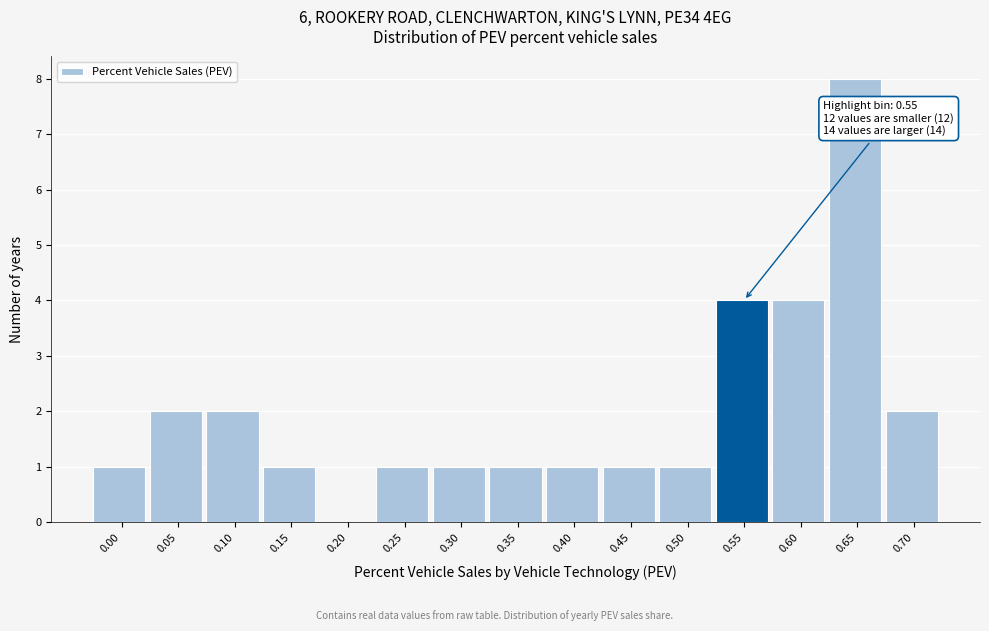

Reading left to right, list all the values displayed in this chart.

0.00=1	0.05=2	0.10=2	0.15=1	0.20=0	0.25=1	0.30=1	0.35=1	0.40=1	0.45=1	0.50=1	0.55=4	0.60=4	0.65=8	0.70=2